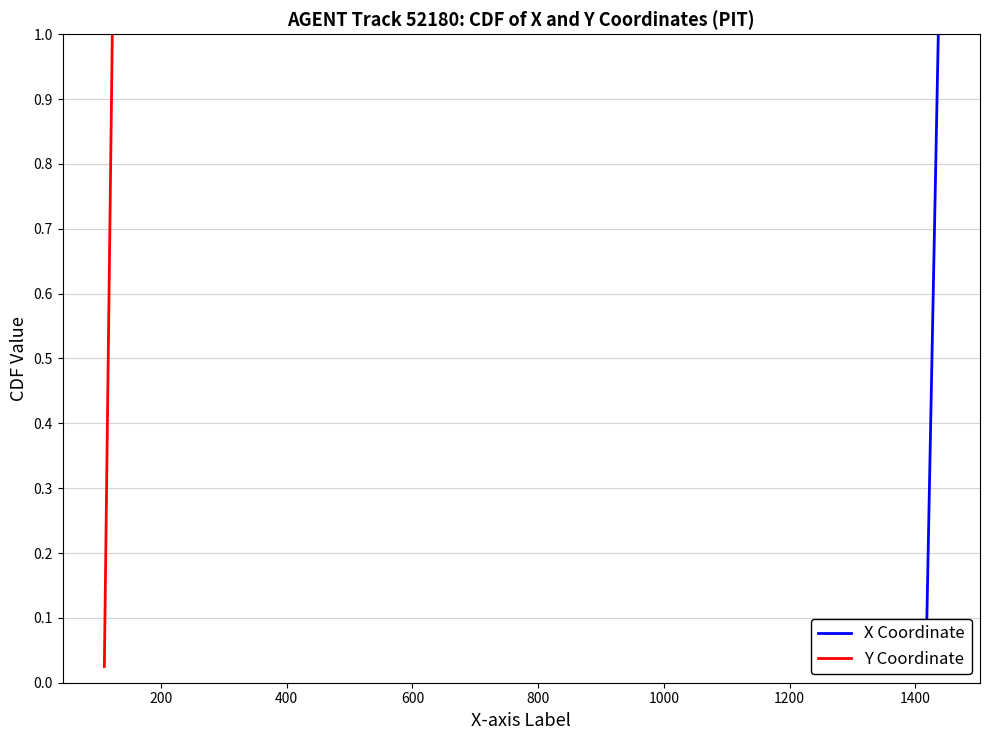

What is the average value of the Y Coordinate series?

0.5